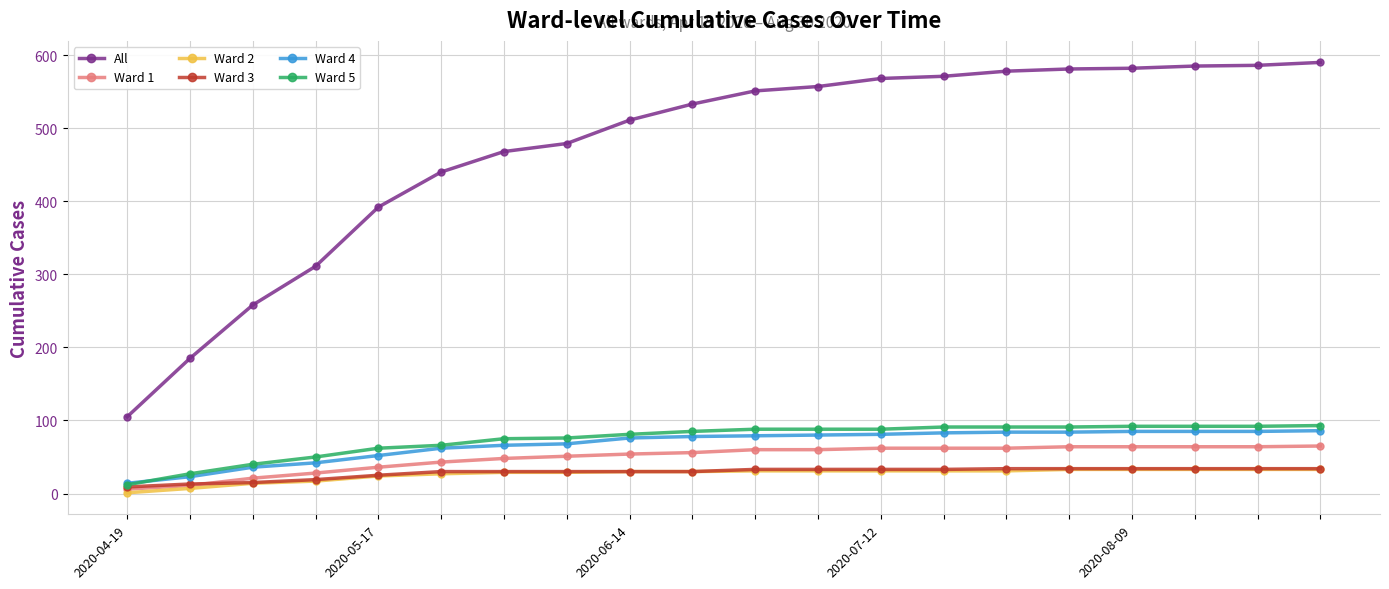

What are all the series names shown in the legend?

All, Ward 1, Ward 2, Ward 3, Ward 4, Ward 5